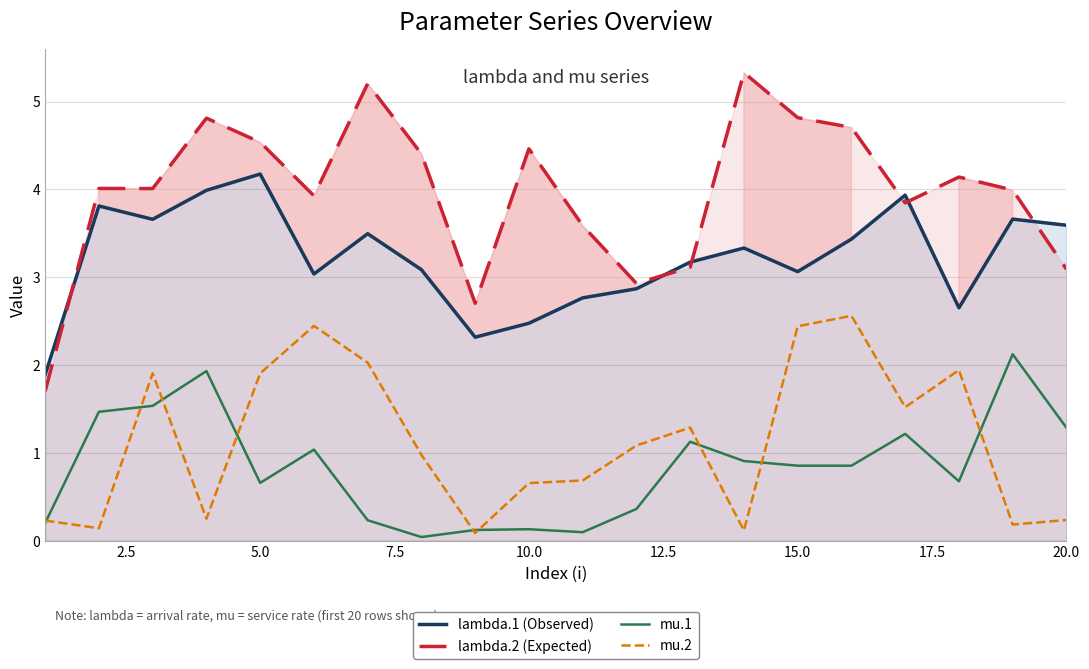

Which series has the widest spread of values?

lambda.2 (Expected)